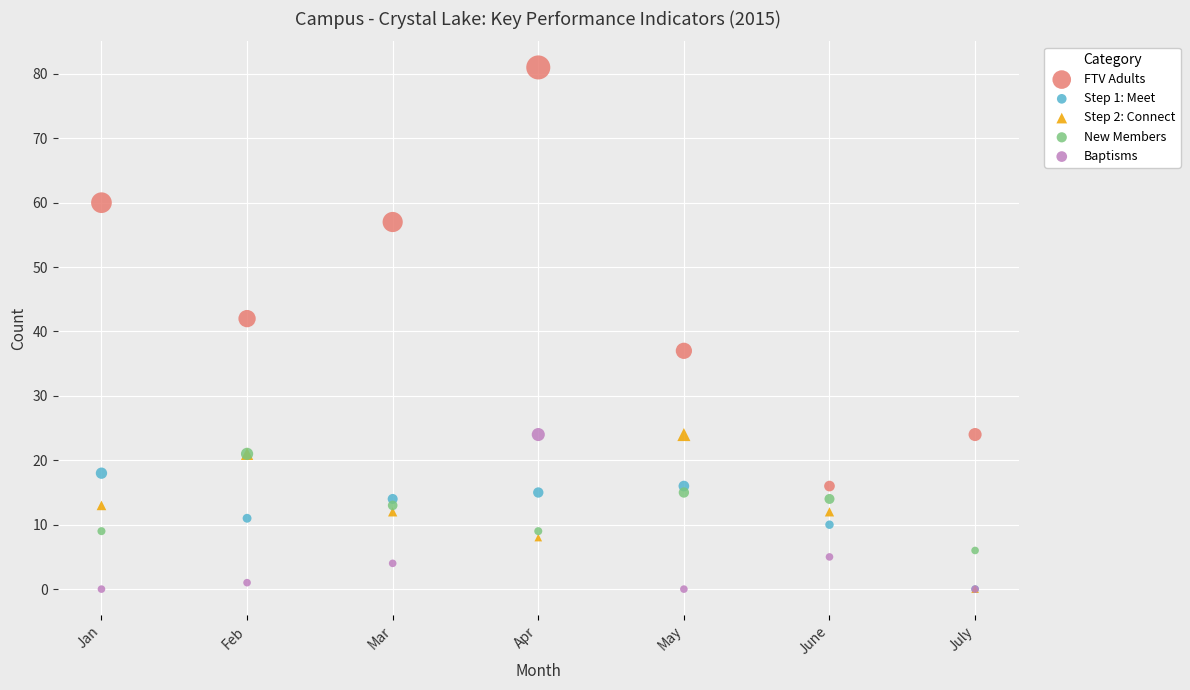

Which series contains the highest Y value?

FTV Adults